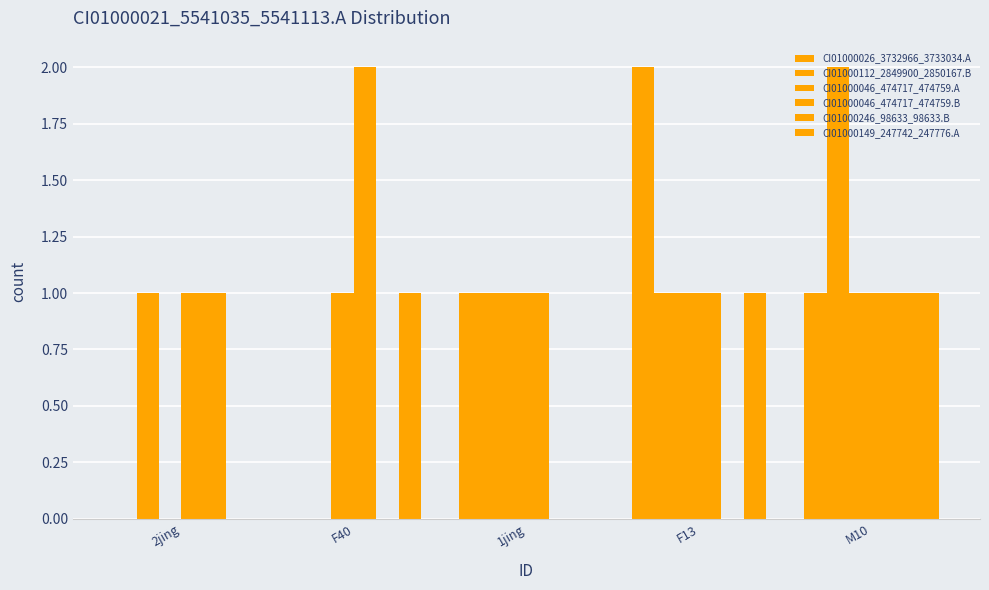

What is the value of the CI01000046_474717_474759.B bar at the 4th from the left?

1